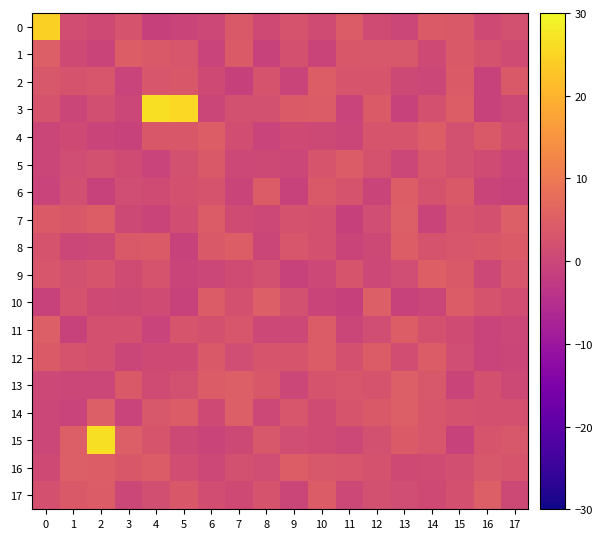

Which series has the largest range (max minus min)?

15